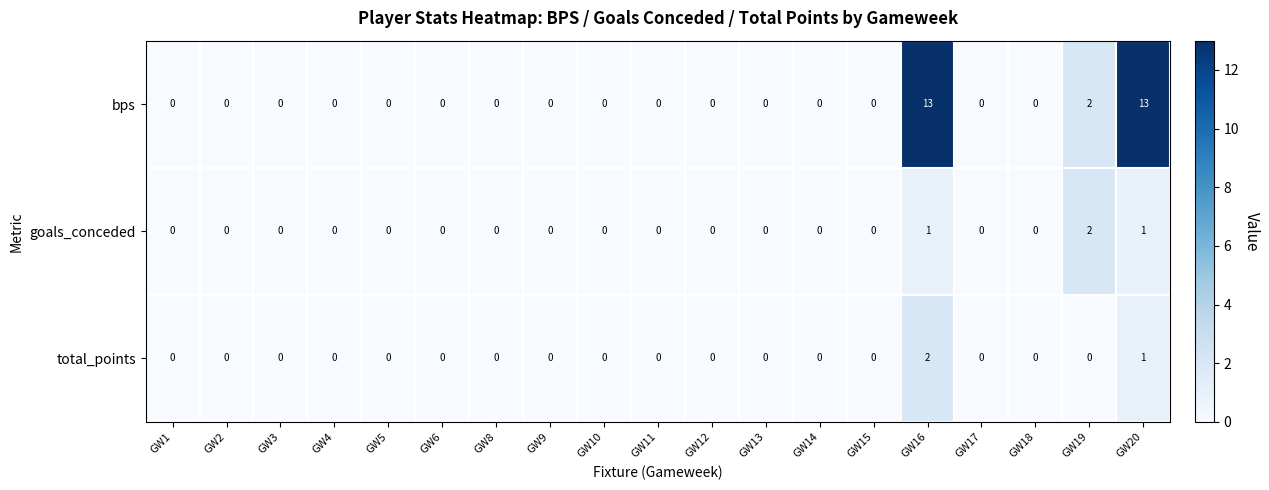

True or false: bps has a value of -6 at GW3.

False